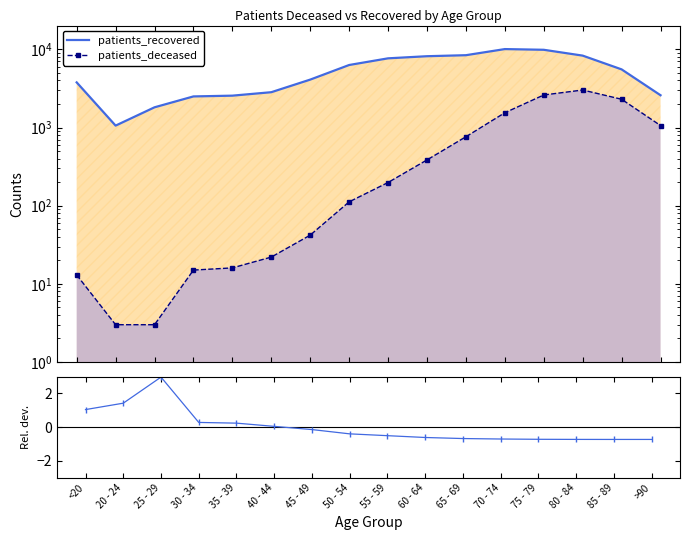

What position from the right is 40 - 44?

11